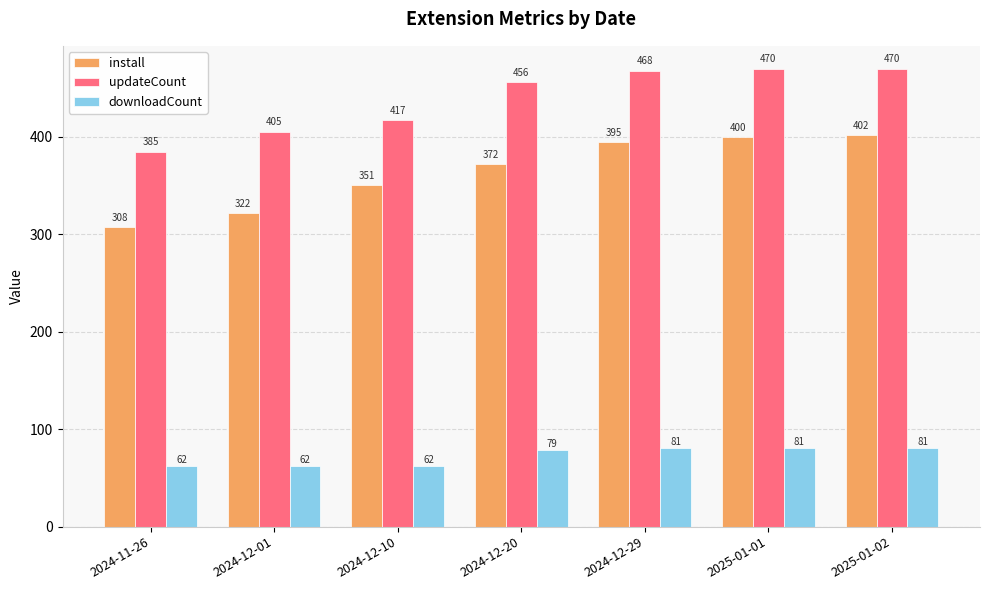

What is the difference between the second highest and second lowest values in the downloadCount series?

19